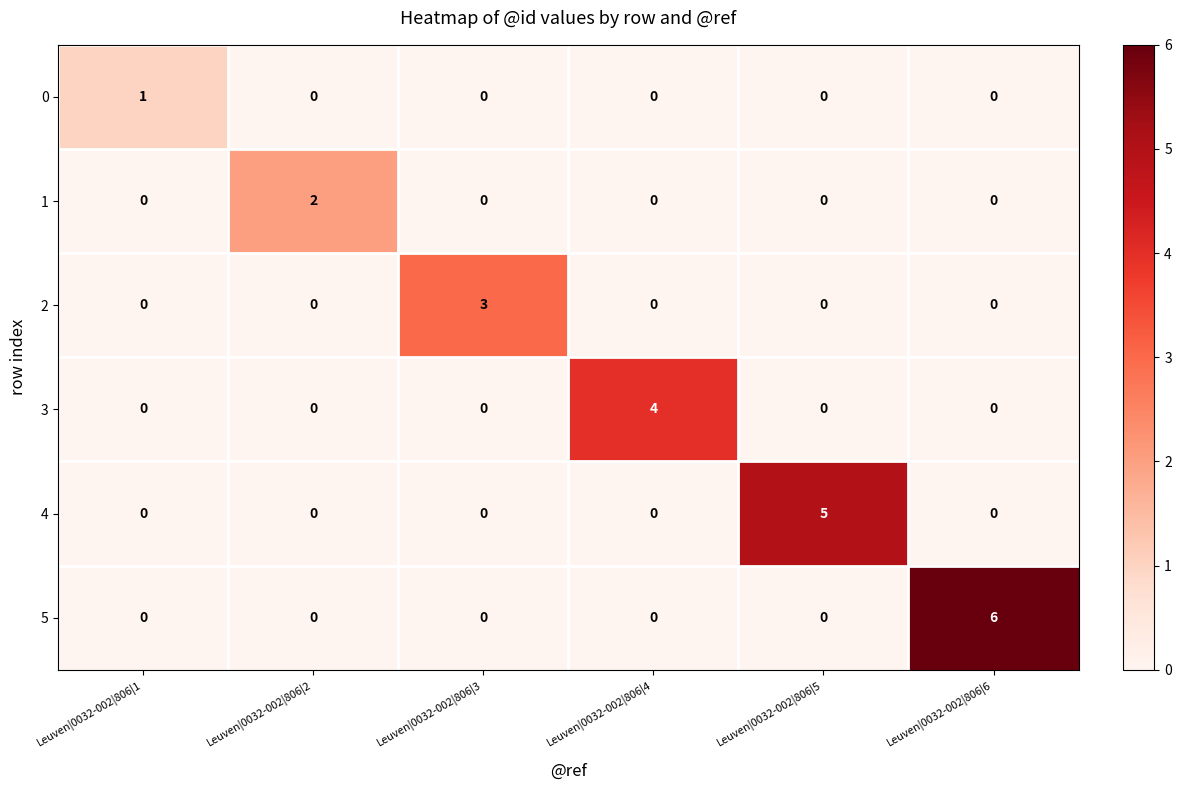

Rank the series by their average value, from highest to lowest.

5, 4, 3, 2, 1, 0